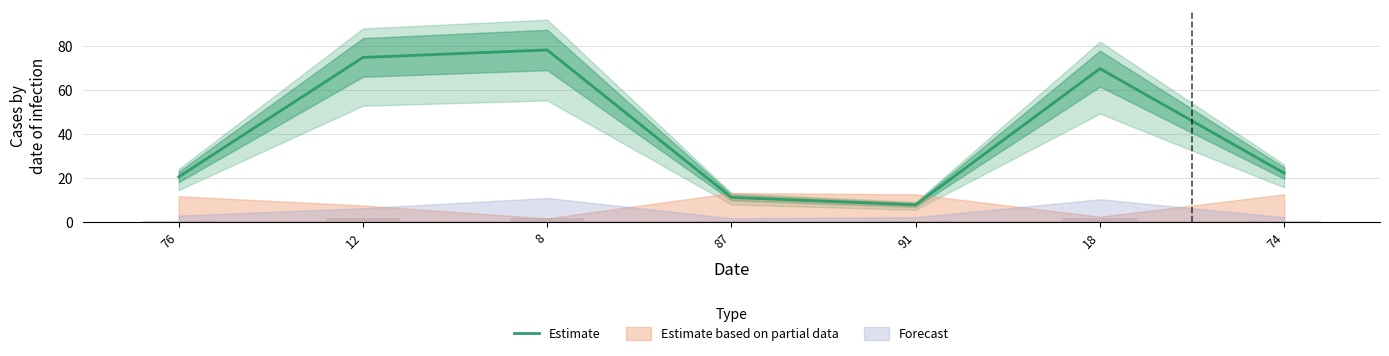

Rank the categories by value from highest to lowest.

8, 12, 18, 74, 76, 87, 91